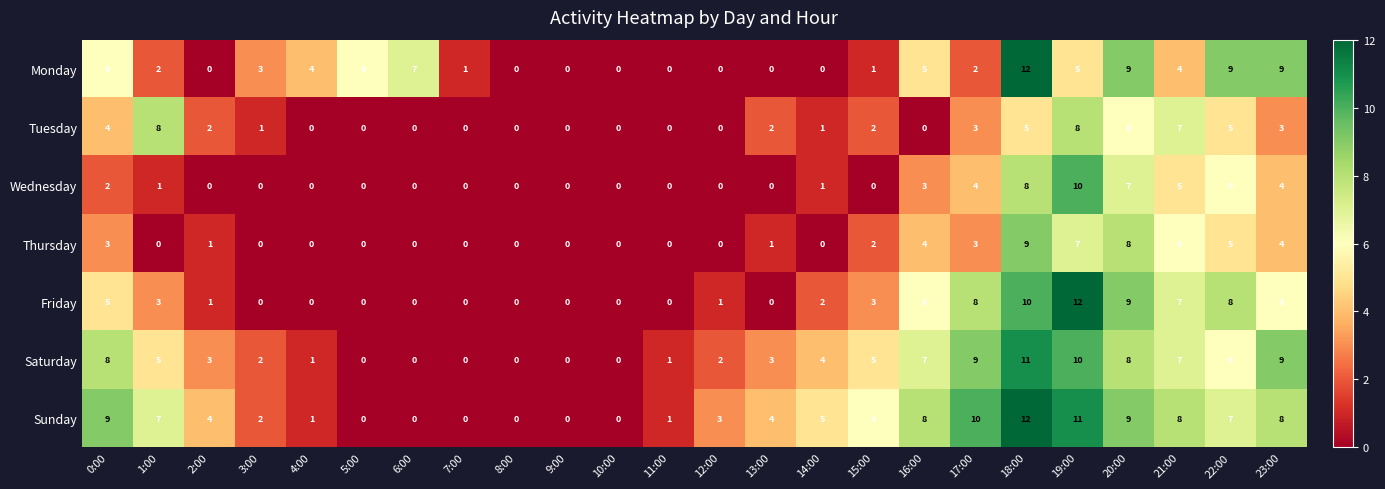

What is the greatest value displayed?

12